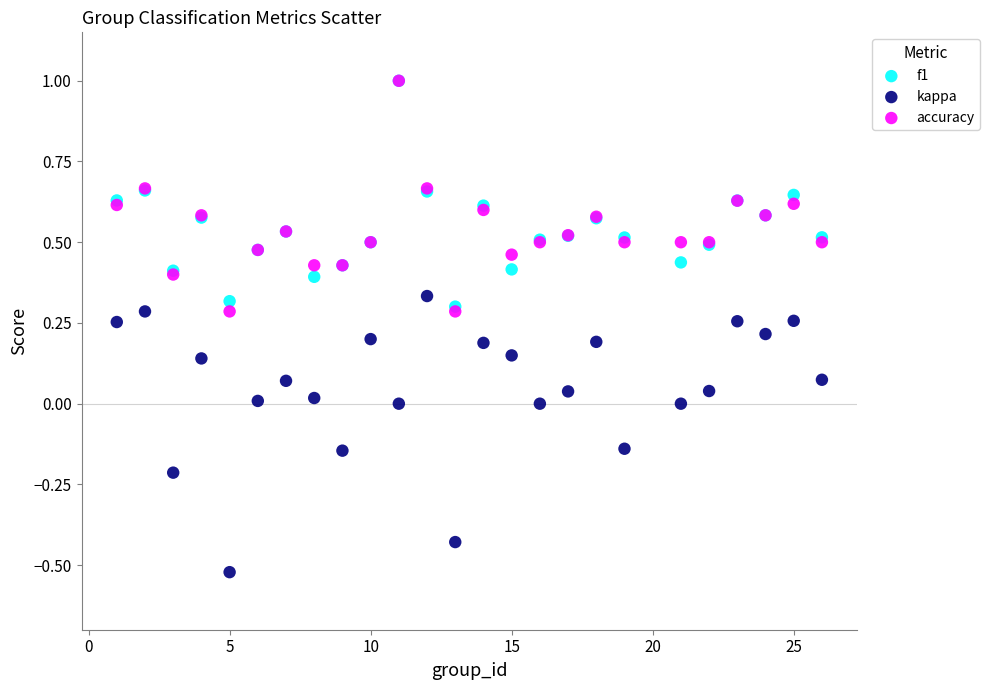

What are all the series names shown in the legend?

f1, kappa, accuracy